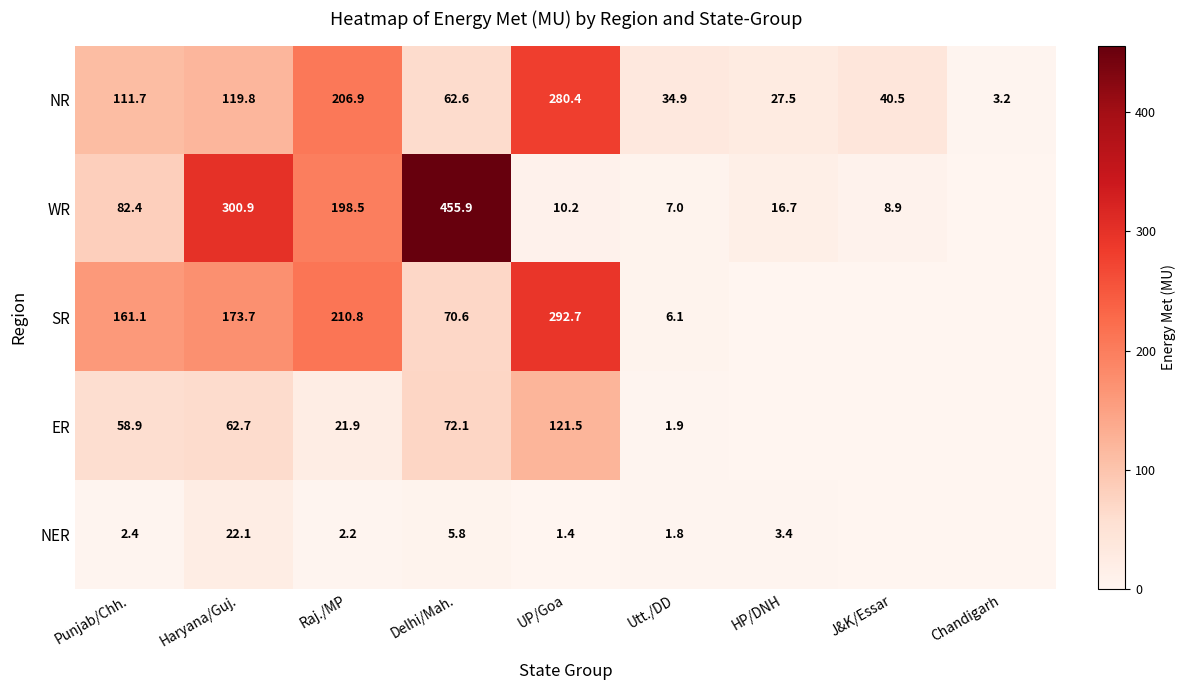

What is the spread (max minus min) of values at Punjab/Chh.?

158.7